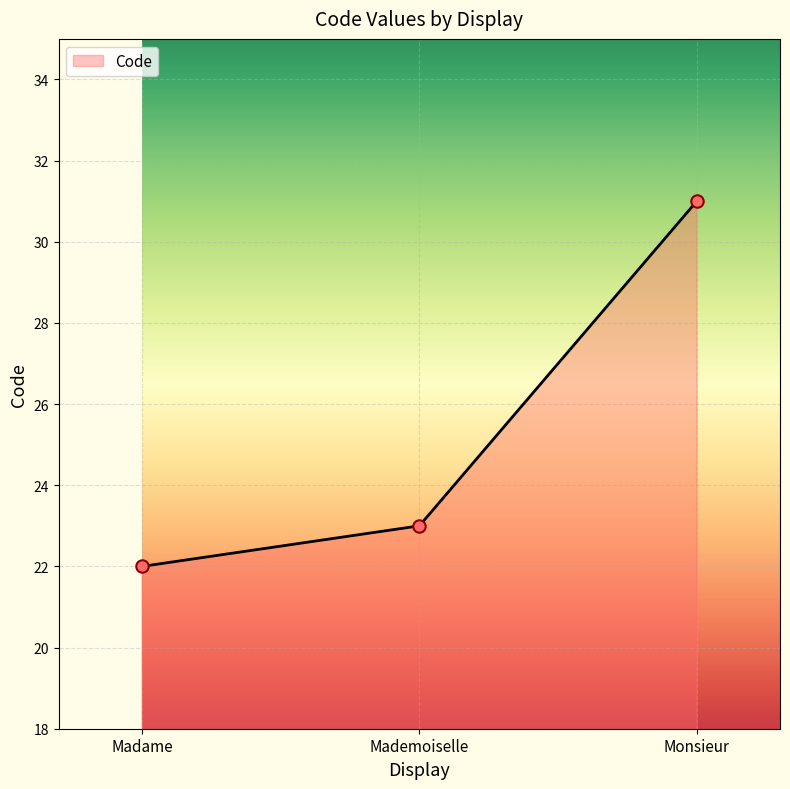

What is the ratio of the value at Monsieur to the value at Madame?

1.4